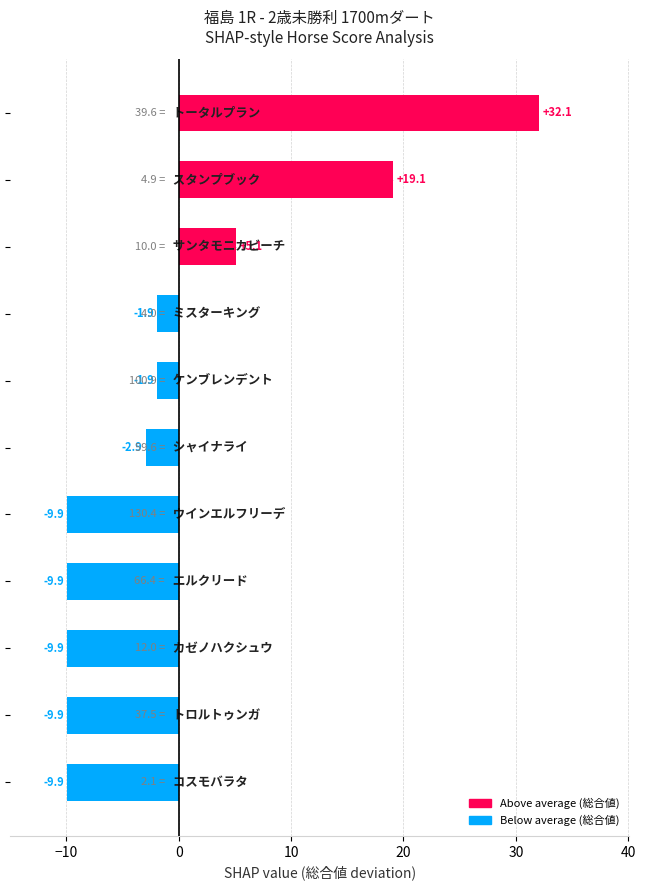

What is the greatest value displayed?

32.1